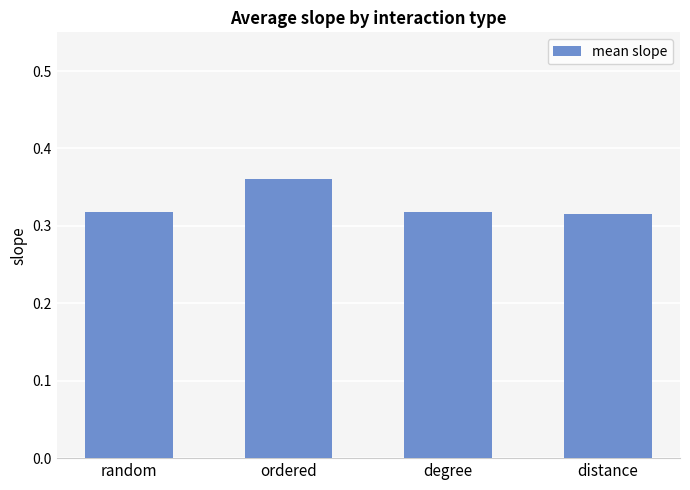

What is the label of the 3rd bar from the right?

ordered